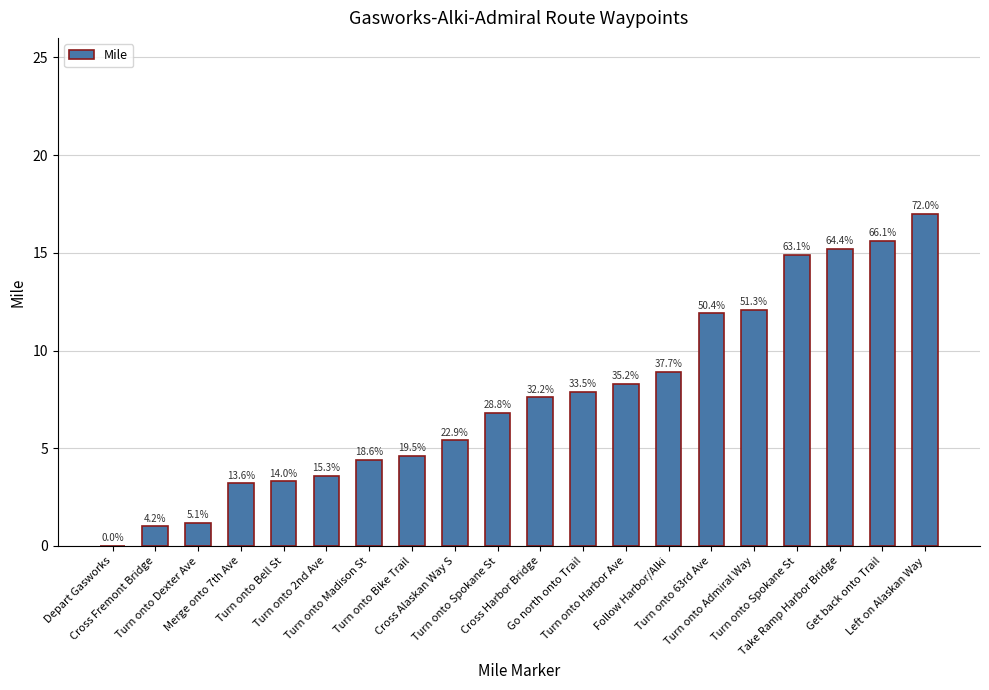

How many positive values are there?

19